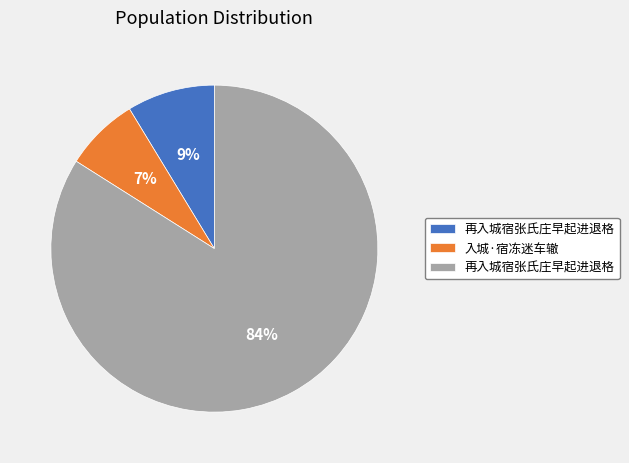

Does any single category account for the majority?

Yes